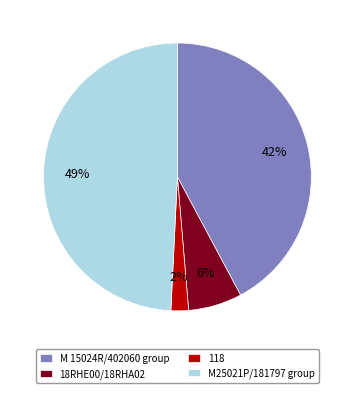

The 18RHE00/18RHA02 slice represents 1% of the pie. True or false?

False